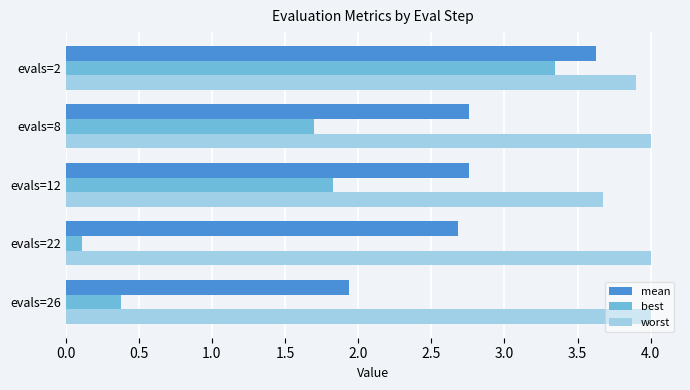

List the labels in order of best value, smallest first.

evals=22, evals=26, evals=8, evals=12, evals=2